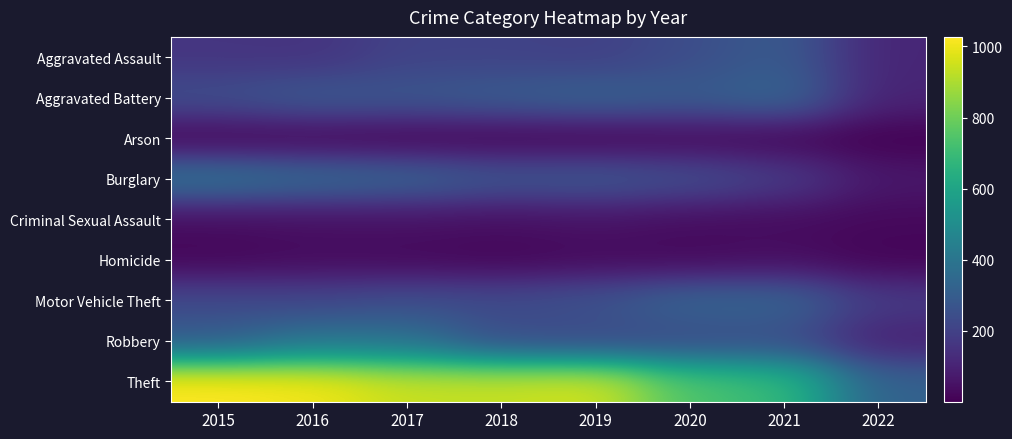

List the series in order of their peak value, highest first.

Theft, Robbery, Burglary, Aggravated Battery, Motor Vehicle Theft, Aggravated Assault, Criminal Sexual Assault, Homicide, Arson